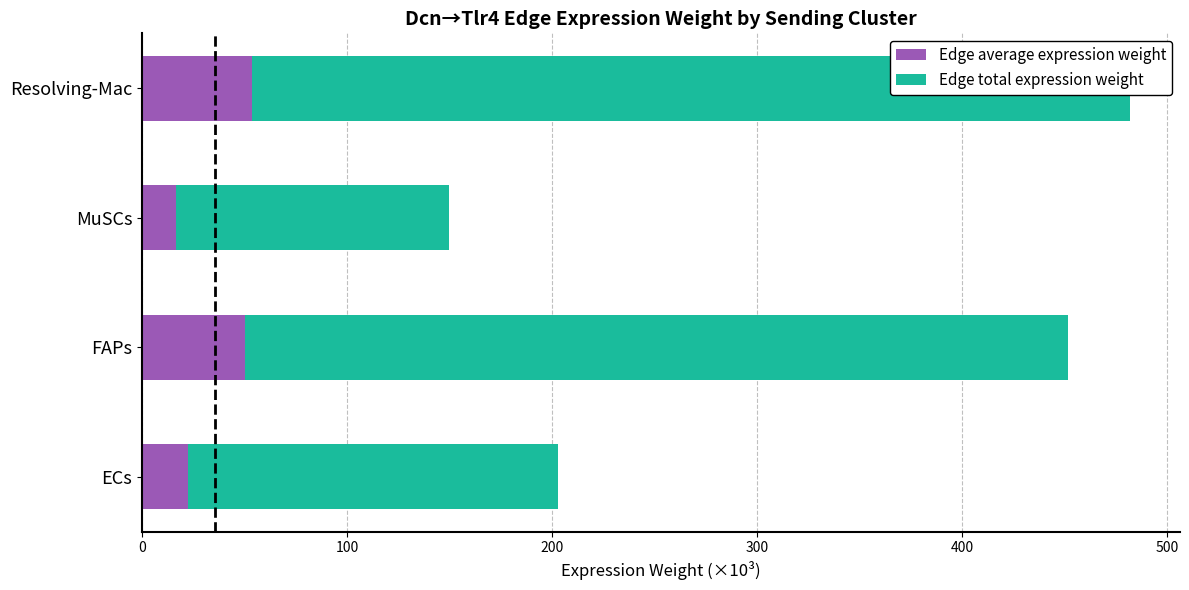

Reading left to right, transcribe all the data shown in this chart.

Edge average expression weight: 22.5	50.2	16.6	53.6
Edge total expression weight: 180.3	401.3	133.0	428.6